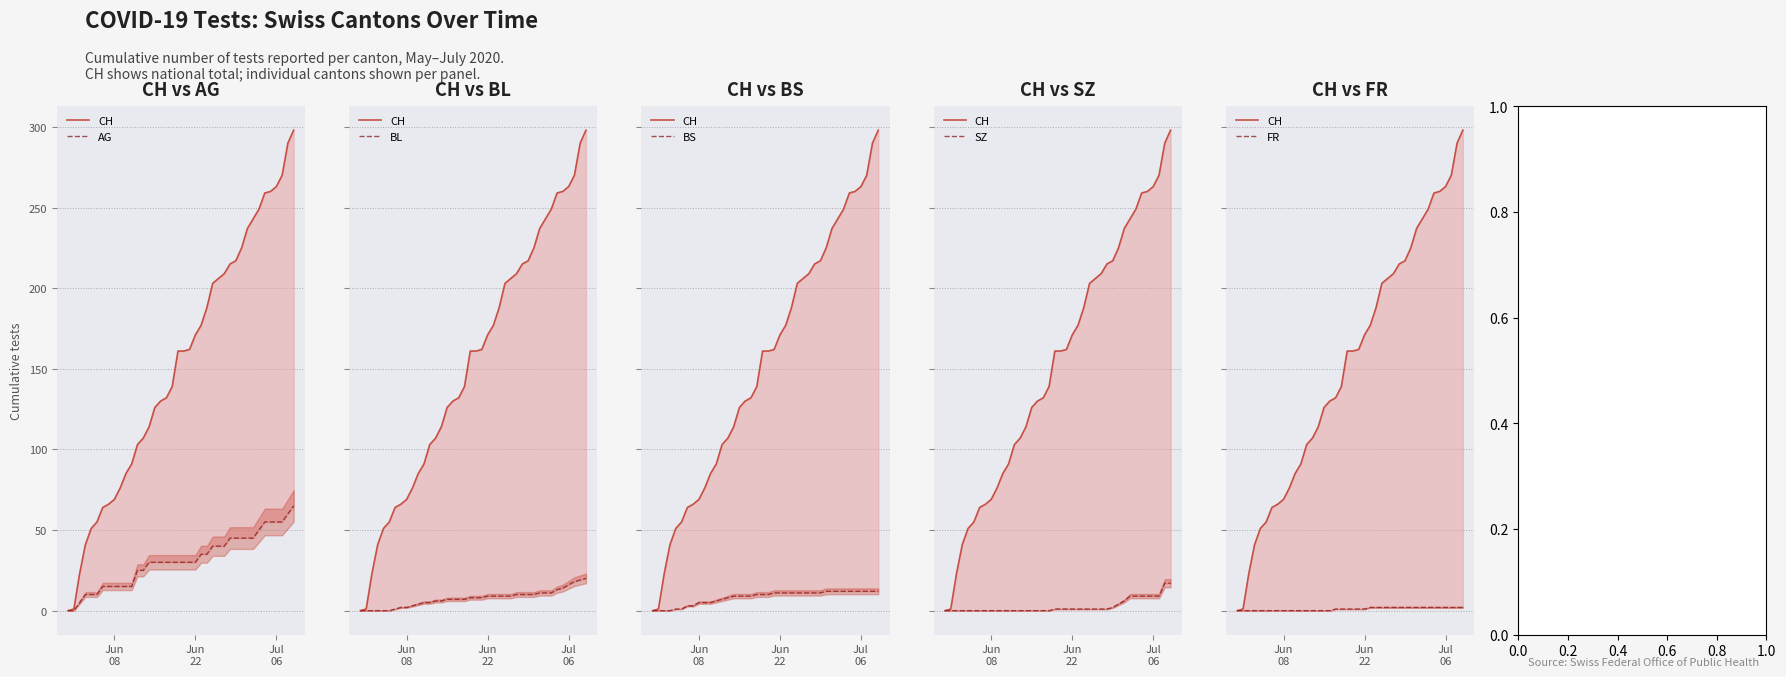

What is the value of the BL point at the 20th from the left?

8